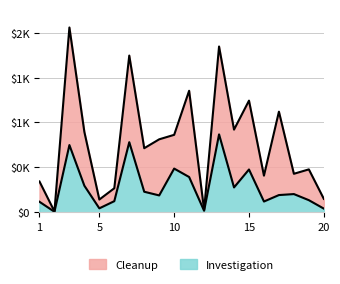

What is the sum of all Cleanup values?

15812